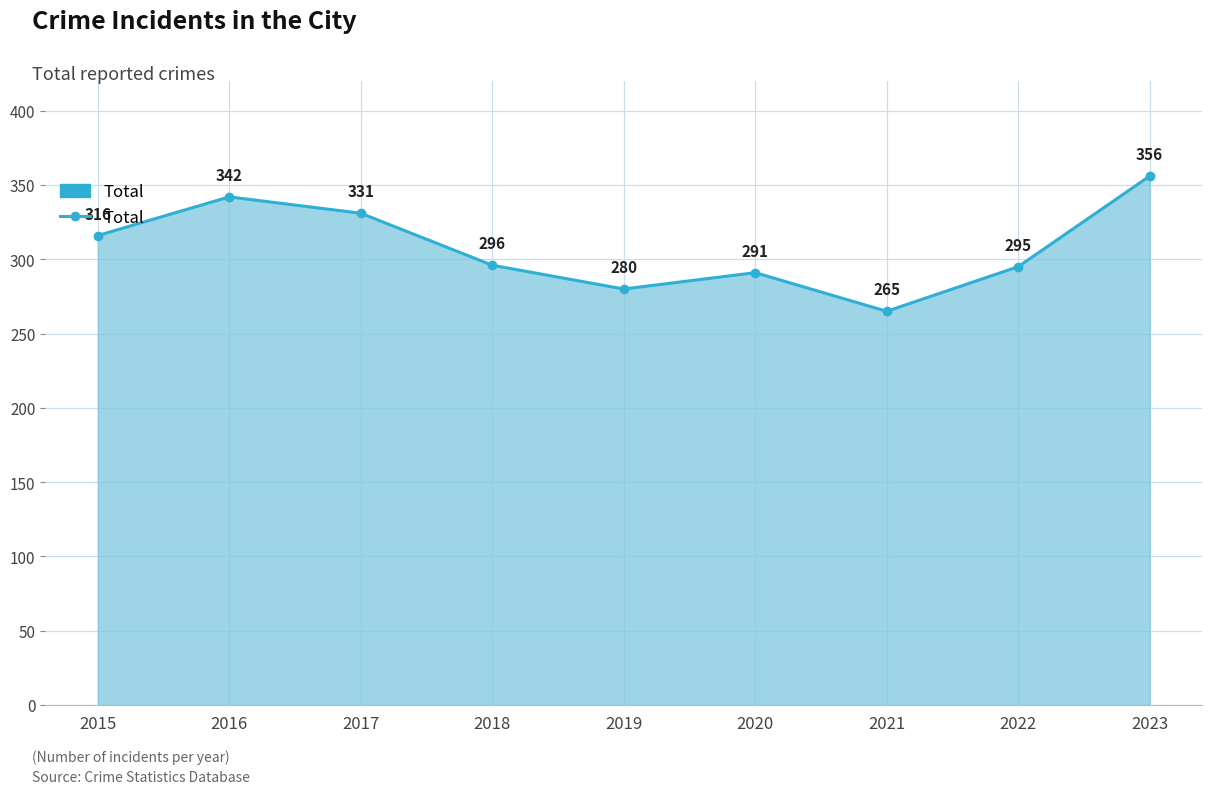

True or false: the data shows 342 at 2016.

True